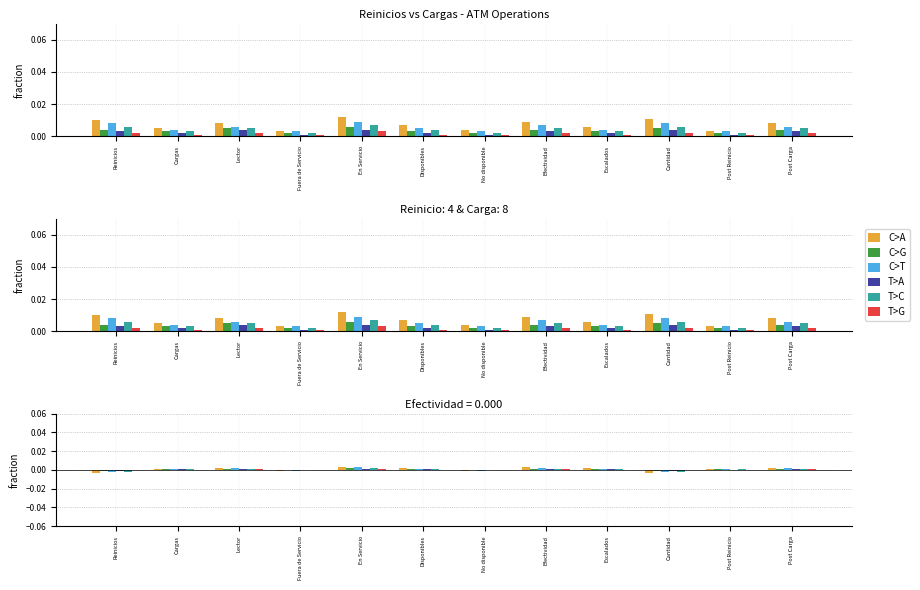

How many distinct data groups are displayed?

6